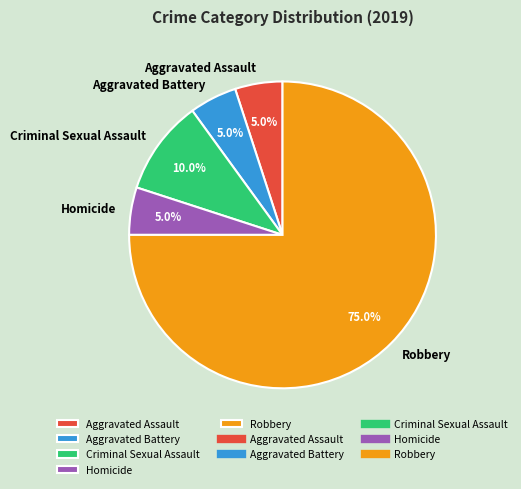

Which category has the biggest portion of the pie?

Robbery